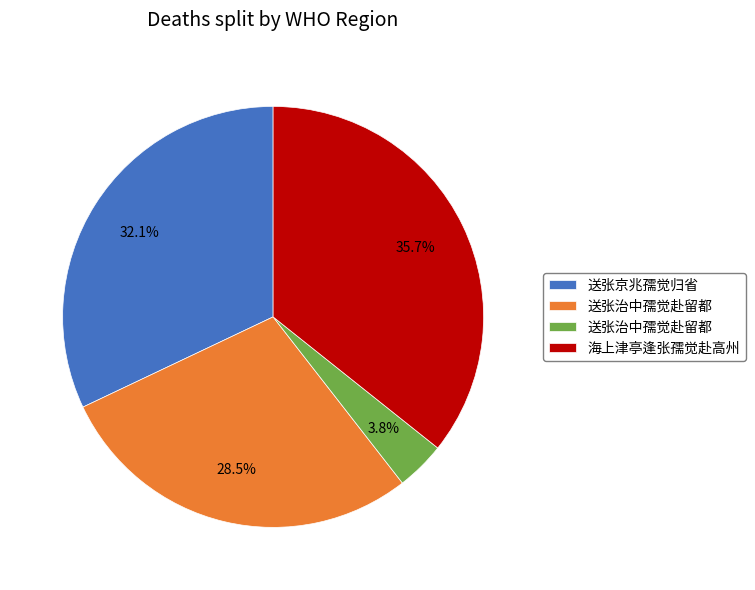

Is there a majority slice in this chart?

No